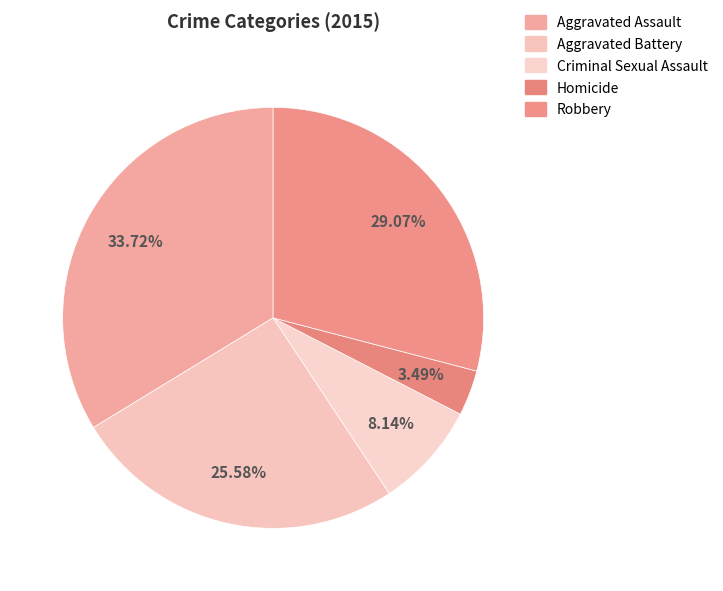

To the nearest percent, what is the average slice percentage?

20%